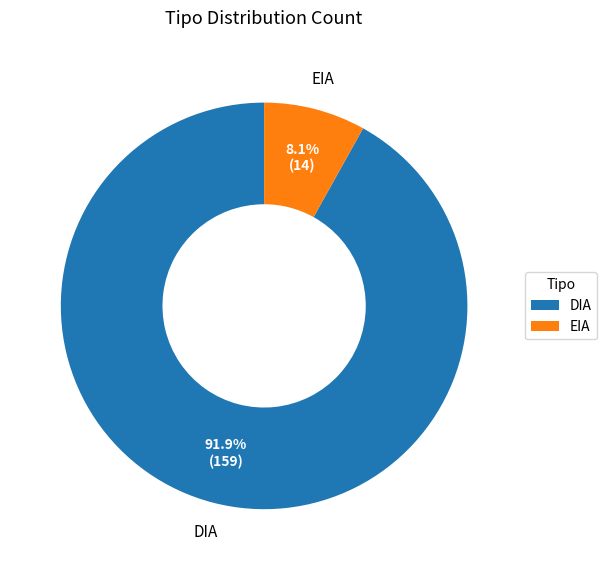

Rank the categories by value from highest to lowest.

DIA, EIA